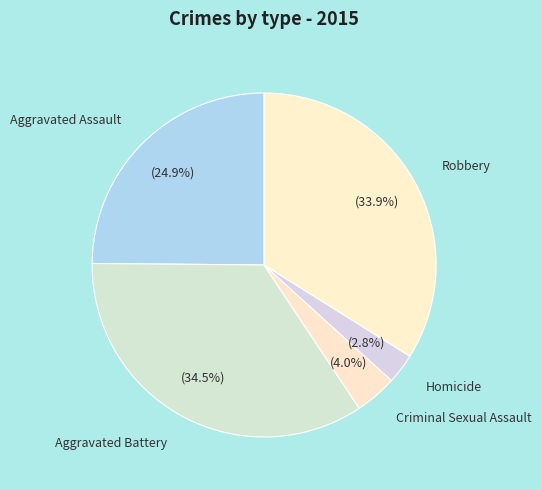

Rank the categories by value from lowest to highest.

Homicide, Criminal Sexual Assault, Aggravated Assault, Robbery, Aggravated Battery